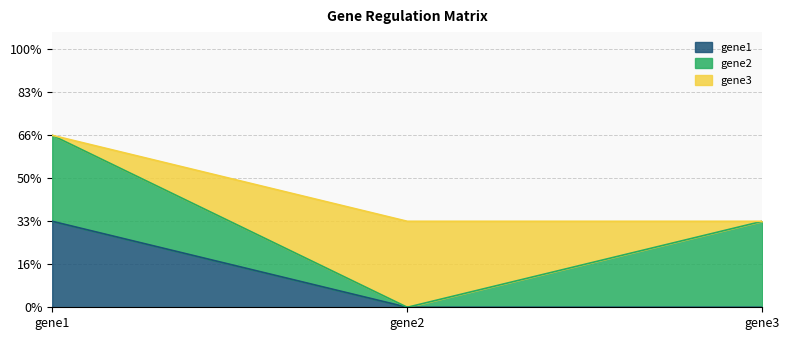

Where is gene1 nearest to the value 0?

gene2